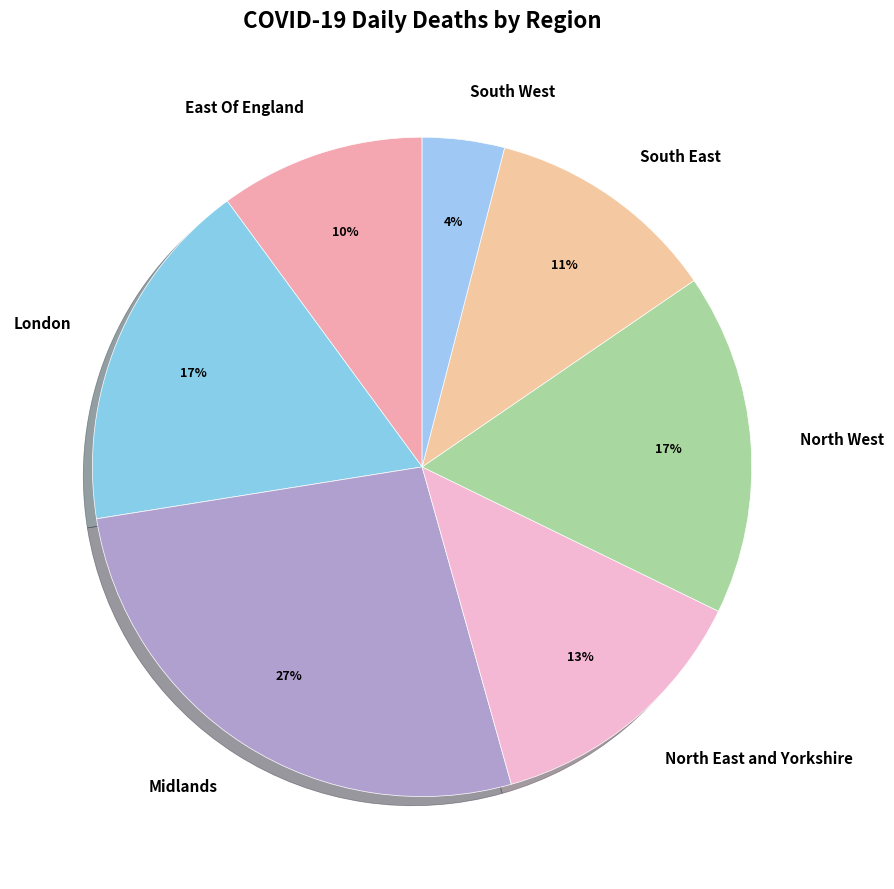

Does South West account for over 50% of the chart?

No